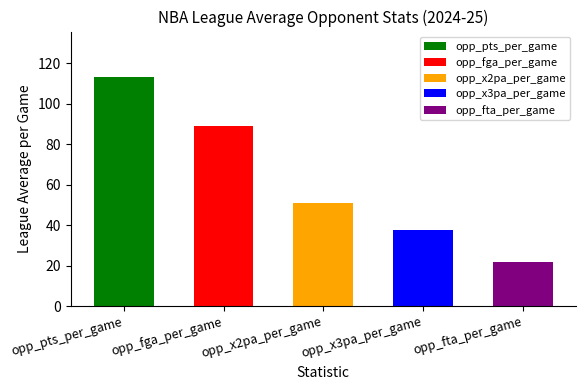

Is the value of opp_x3pa_per_game at opp_pts_per_game greater than the value of opp_x2pa_per_game at opp_pts_per_game?

No